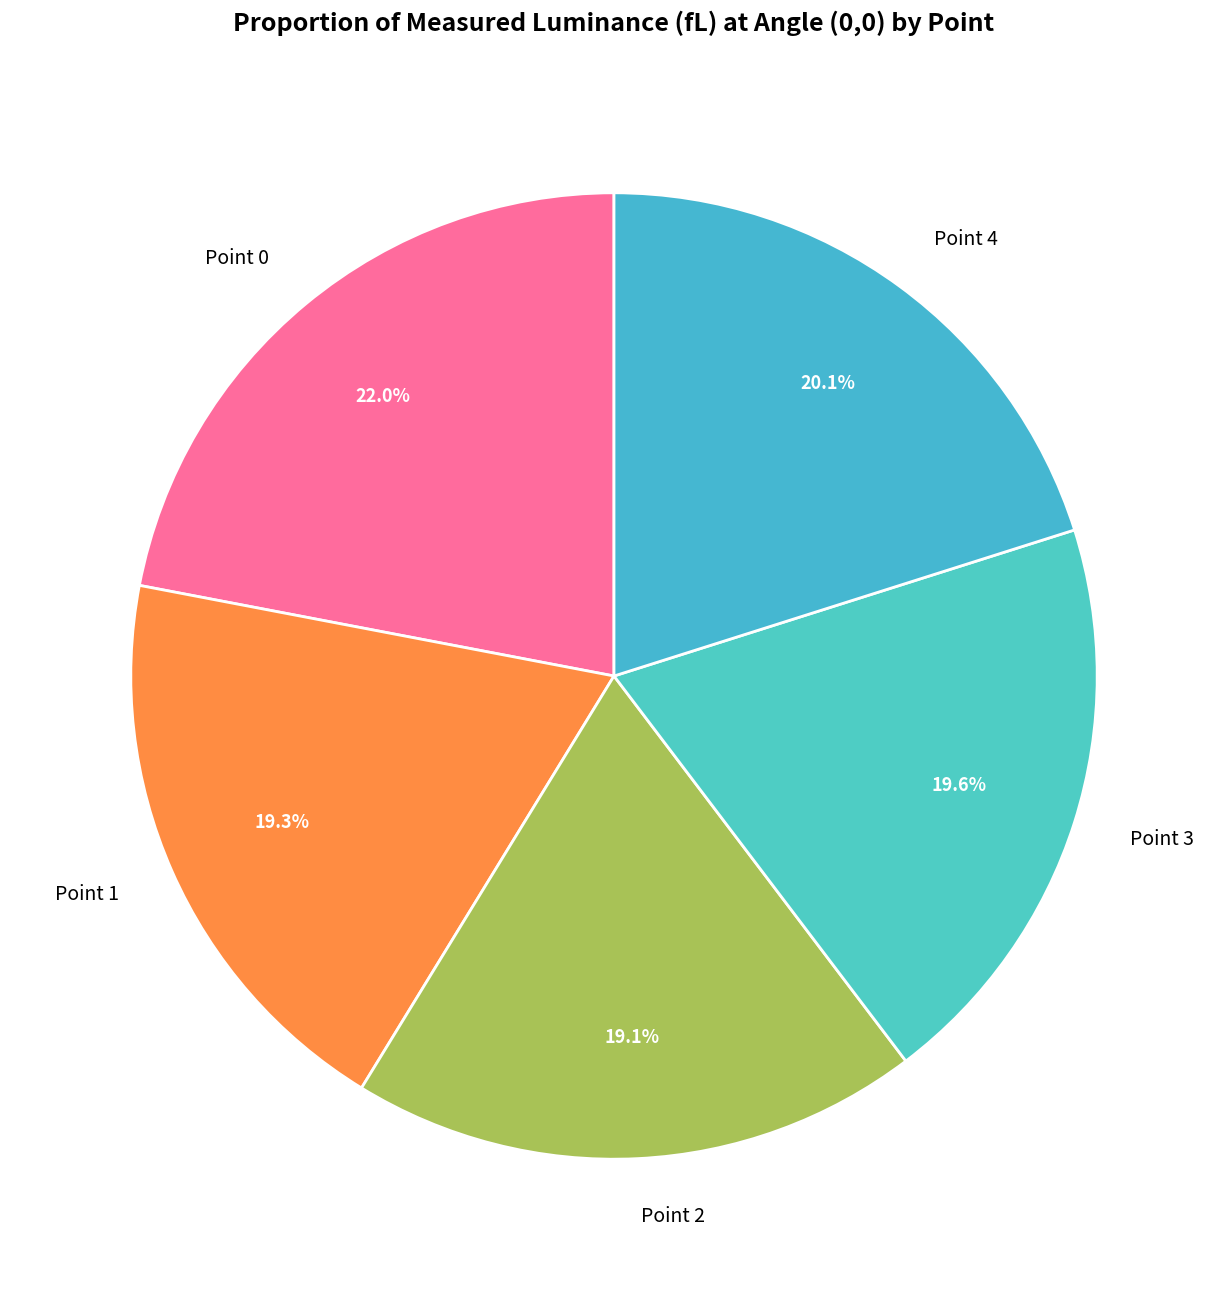

Do Point 1 and Point 2 together represent more than half of the pie?

No